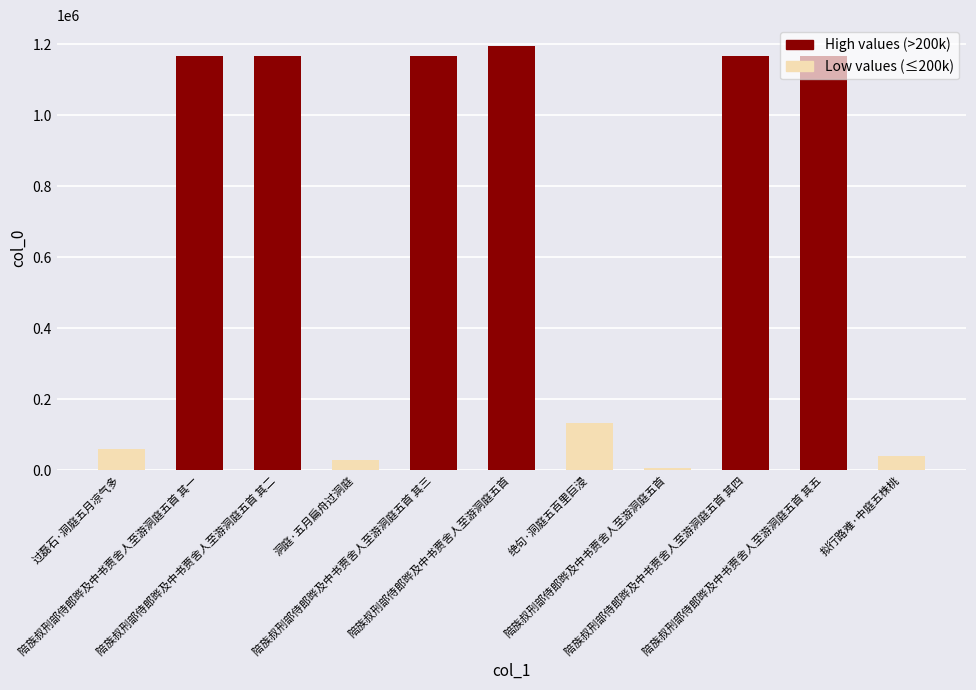

Where is the data nearest to the value 599864?

绝句·洞庭五百里巨浸